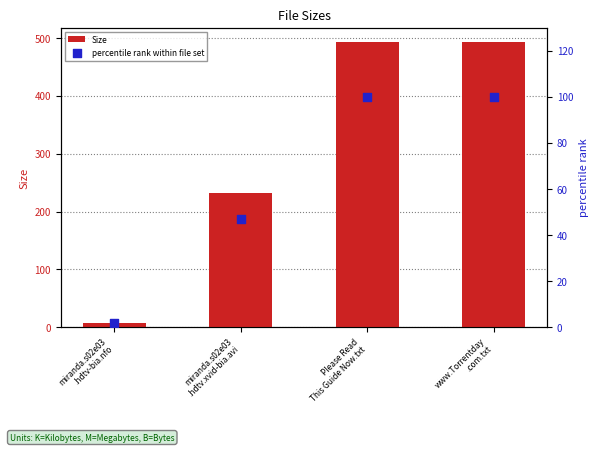

At which category is the sum across all series the highest?

Please Read
This Guide Now.txt